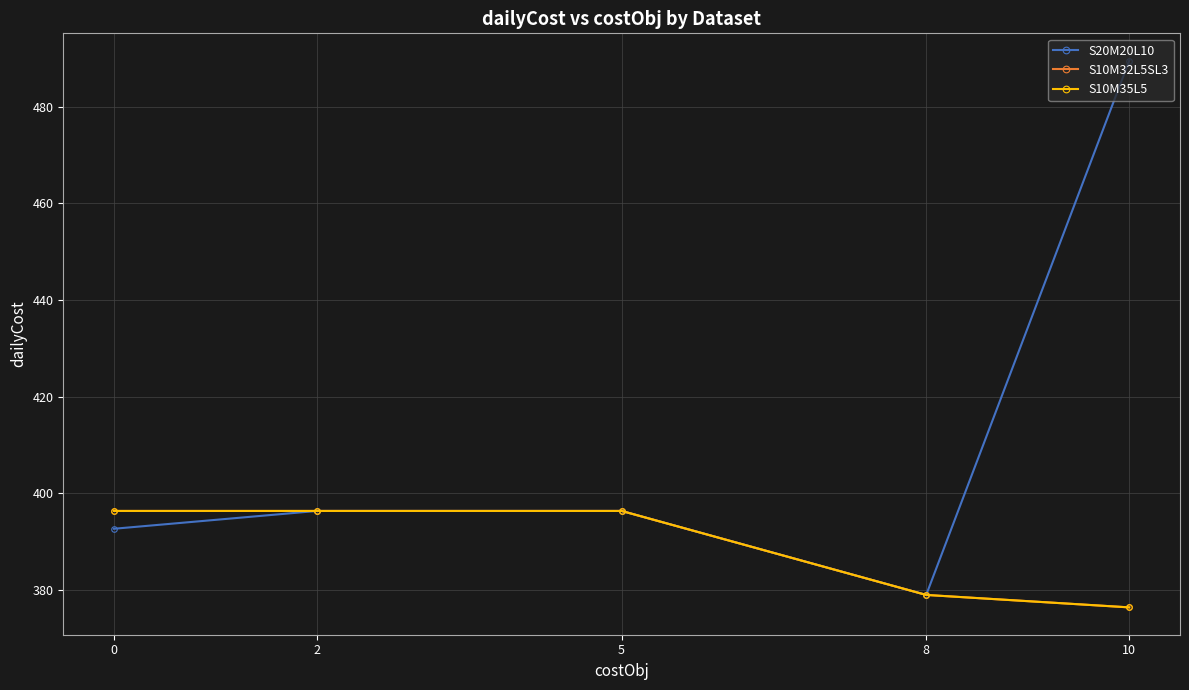

What is the average value of the S10M32L5SL3 series?

388.8